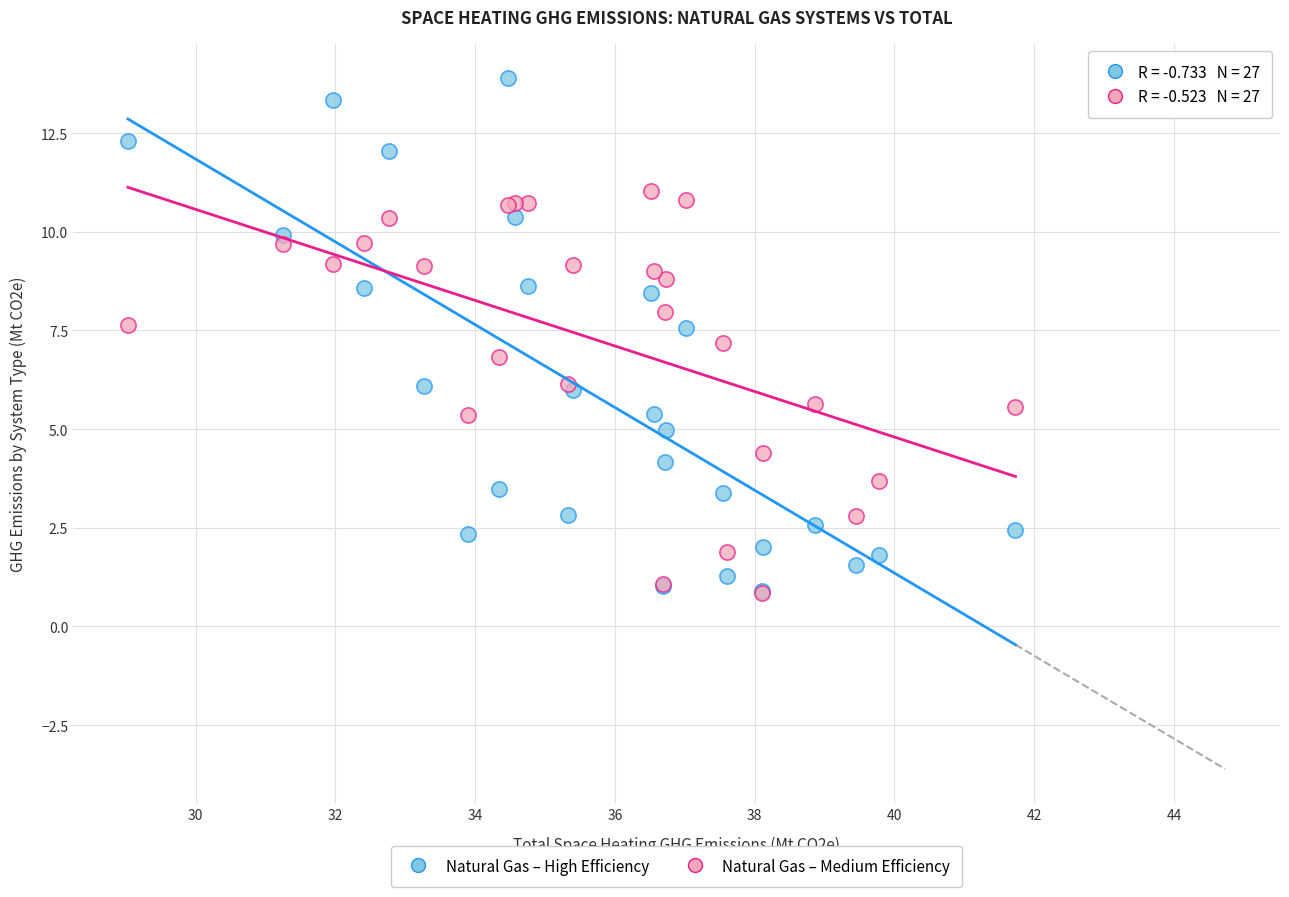

Which series has the widest spread of Y values?

Natural Gas – High Efficiency